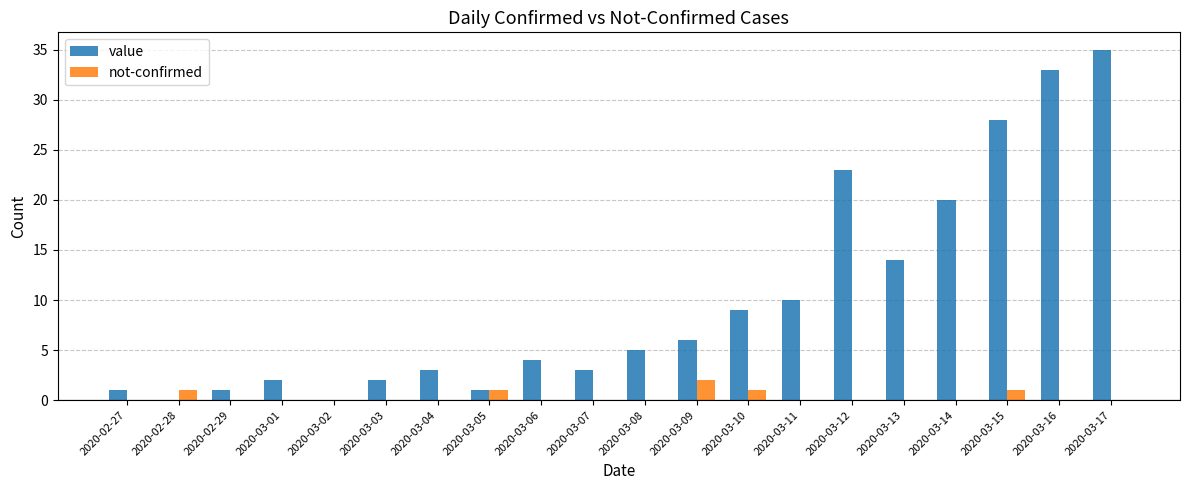

What is the sum of all value values?

200